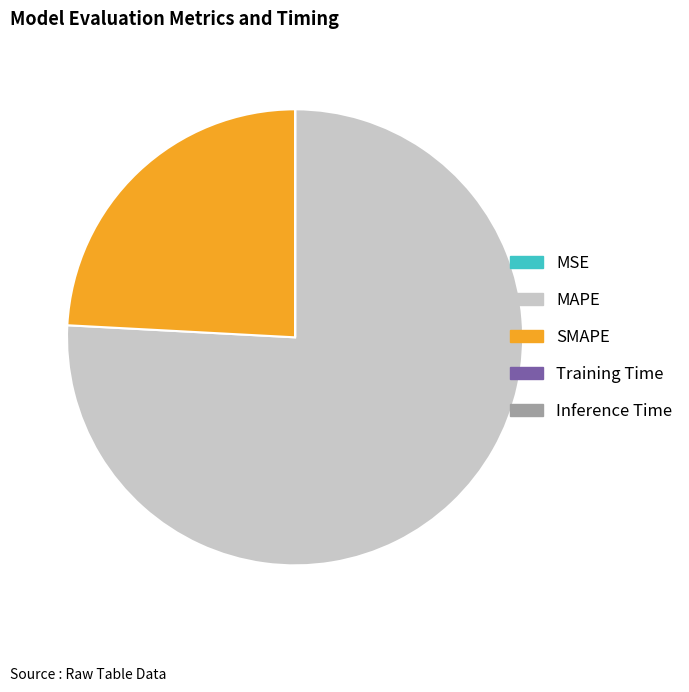

Which has a higher value, SMAPE or MAPE?

MAPE